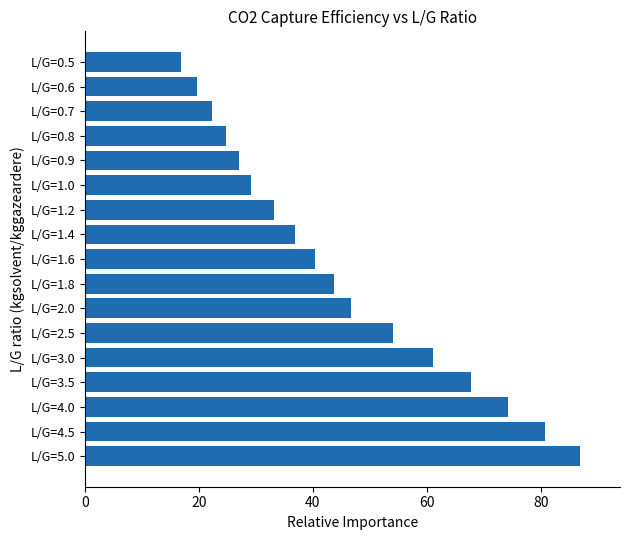

Rank the categories by value from highest to lowest.

L/G=5.0, L/G=4.5, L/G=4.0, L/G=3.5, L/G=3.0, L/G=2.5, L/G=2.0, L/G=1.8, L/G=1.6, L/G=1.4, L/G=1.2, L/G=1.0, L/G=0.9, L/G=0.8, L/G=0.7, L/G=0.6, L/G=0.5